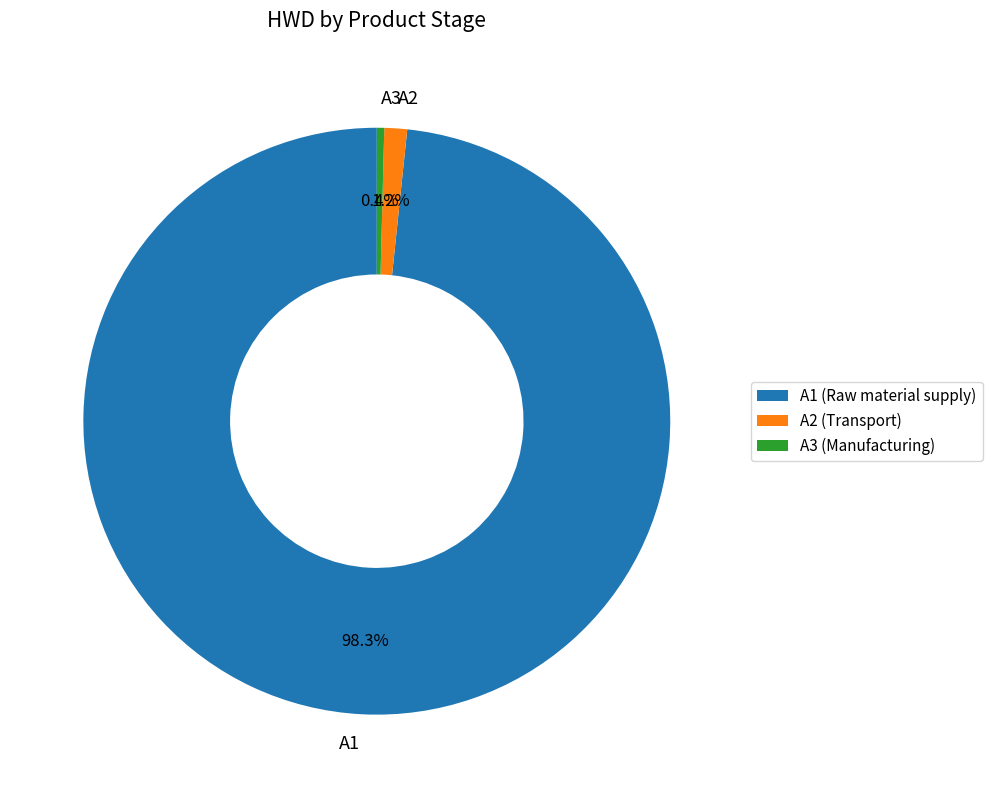

Which category accounts for the majority?

A1